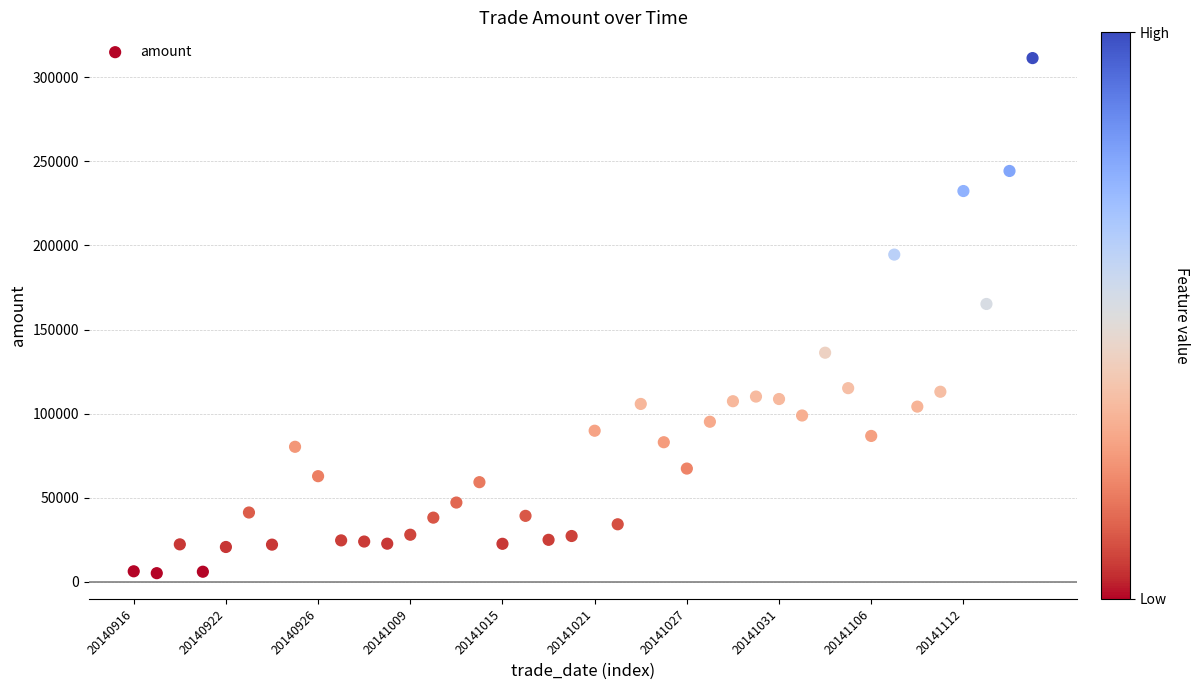

What Y value in the scatter plot is closest to 158256?

165199.5